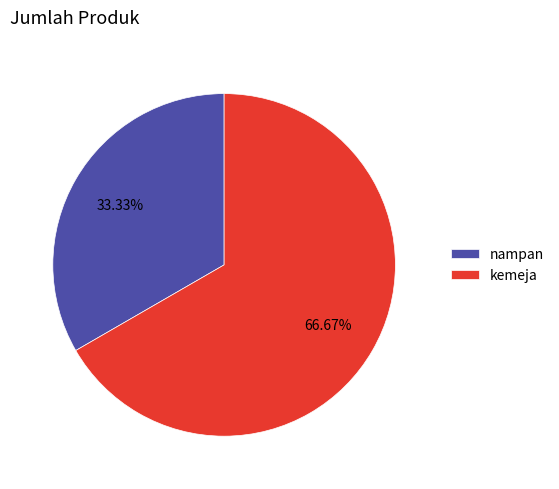

Which slice is the smallest?

nampan